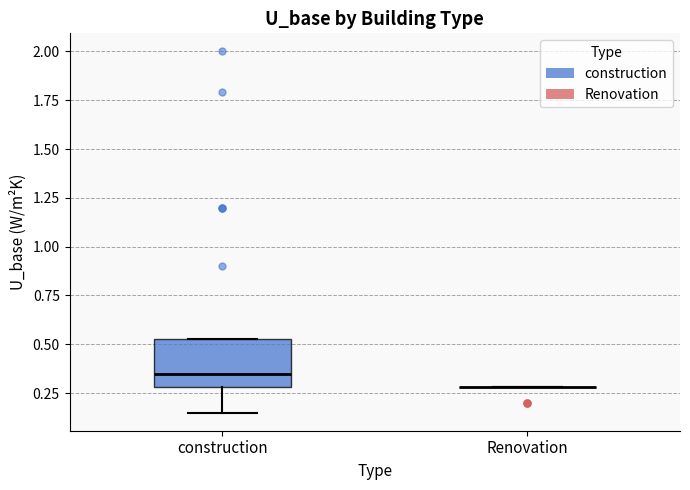

Which box is the tallest, from its lower edge to its upper edge?

construction